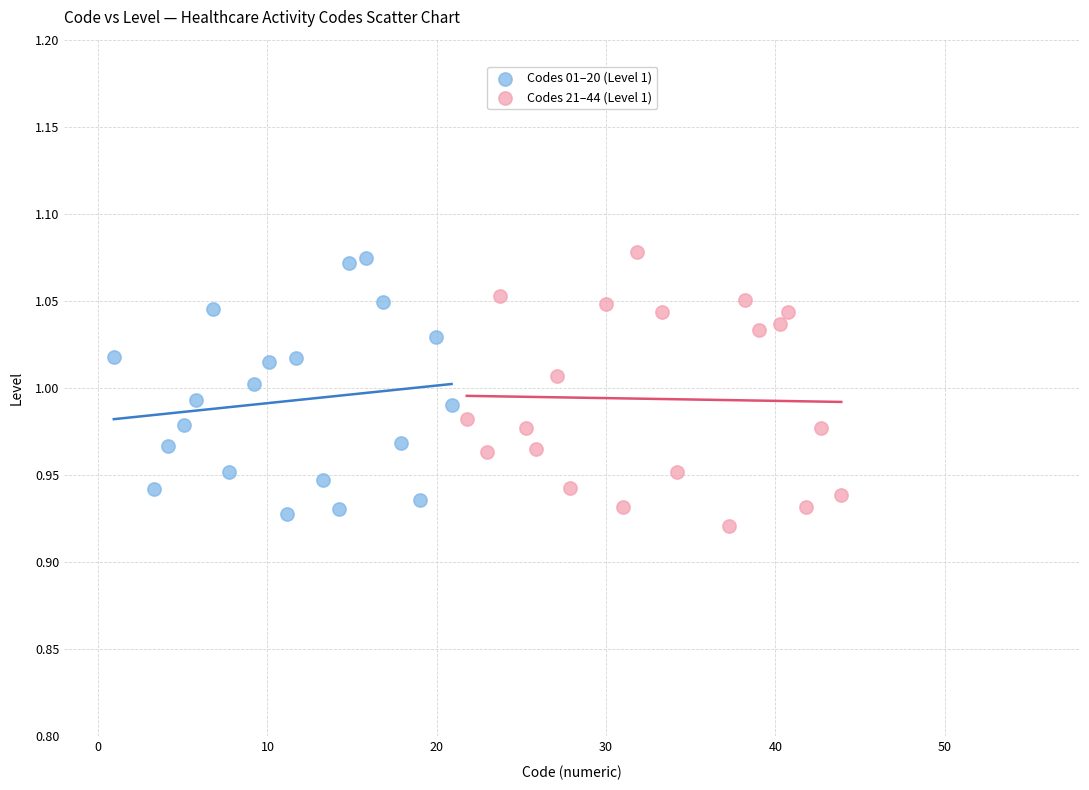

What are all the series names shown in the legend?

Codes 01–20 (Level 1), Codes 21–44 (Level 1)